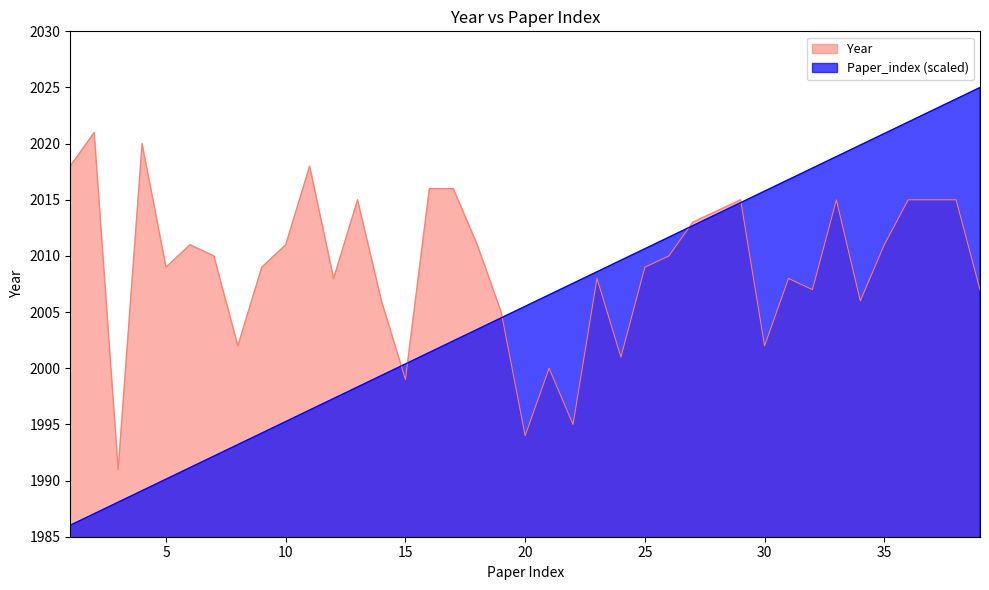

Is it true that Paper_index equals 1284.3 at 8?

False